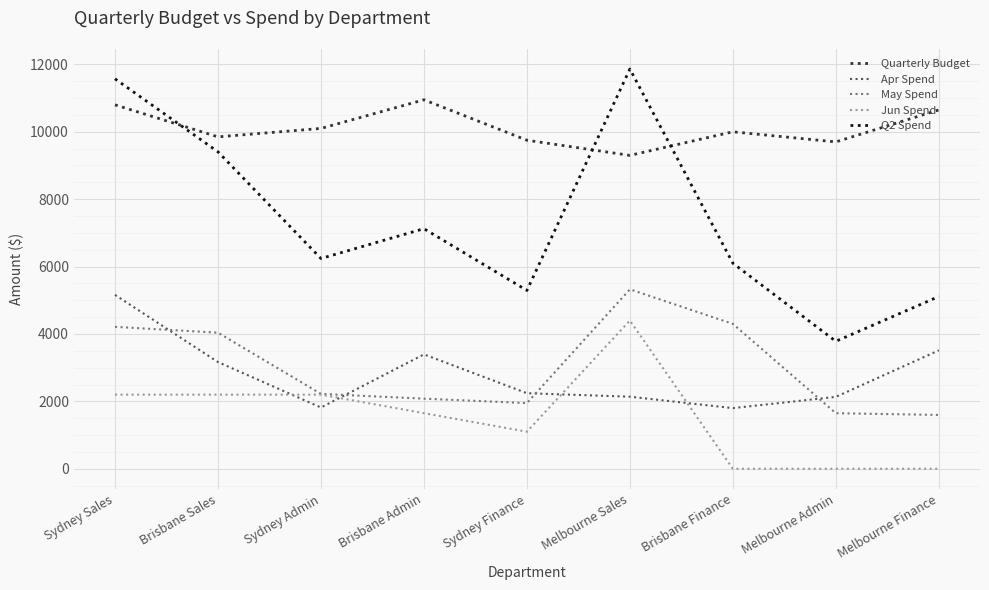

True or false: Quarterly Budget and Jun Spend intersect in this chart.

False